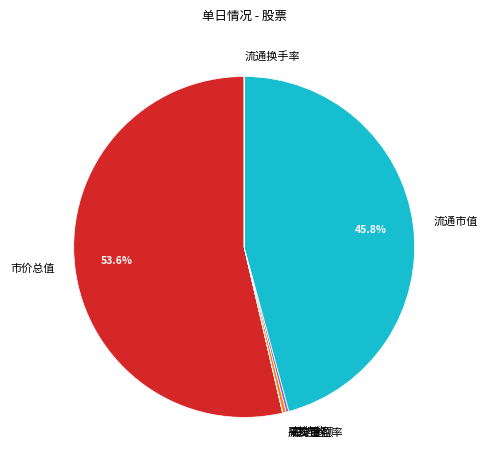

Which slice is the largest?

市价总值